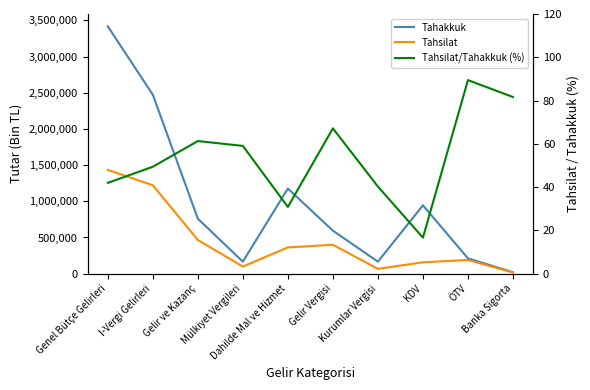

List the series in order of their overall mean, lowest first.

Tahsilat/Tahakkuk (%), Tahsilat, Tahakkuk